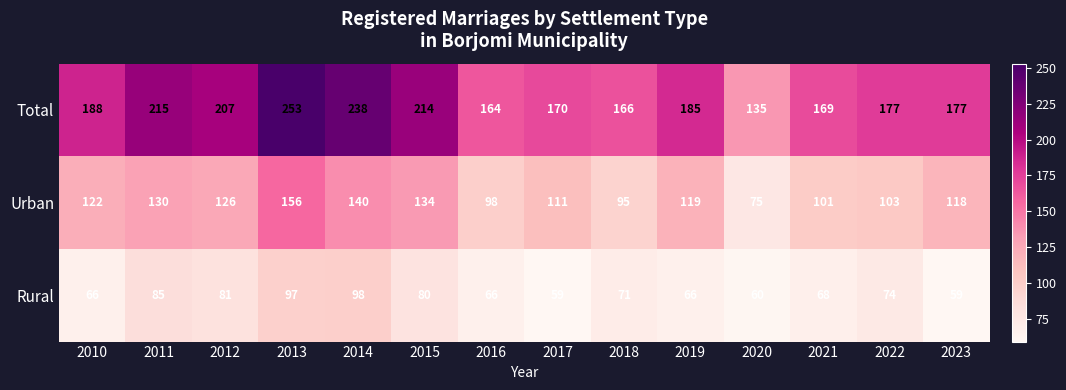

Count the number of categories in the chart.

14